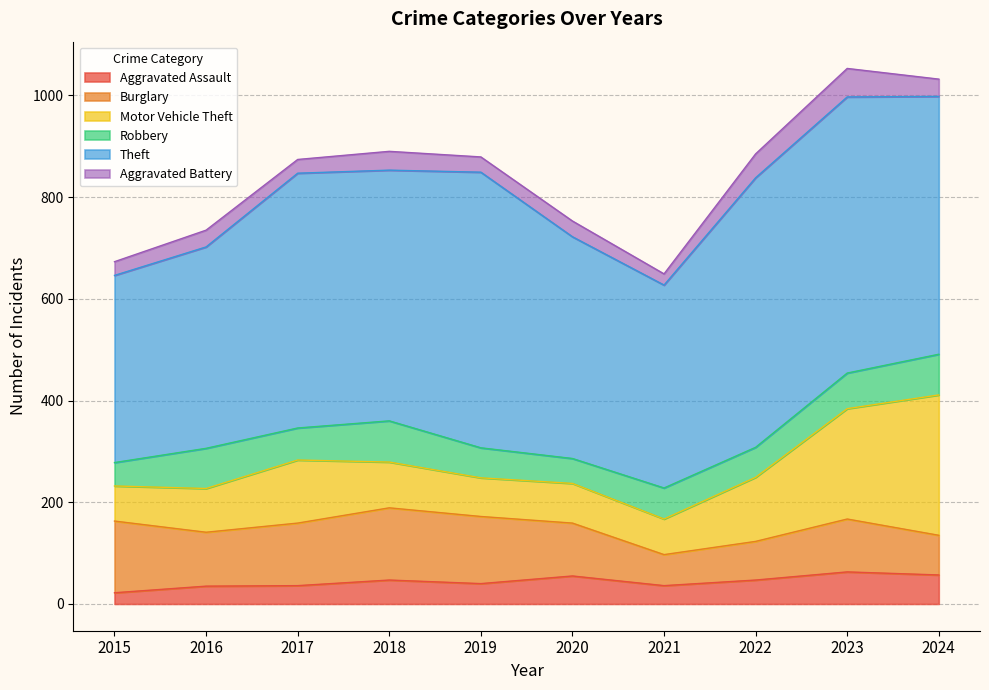

True or false: Robbery has a value of 80 at 2024.

True